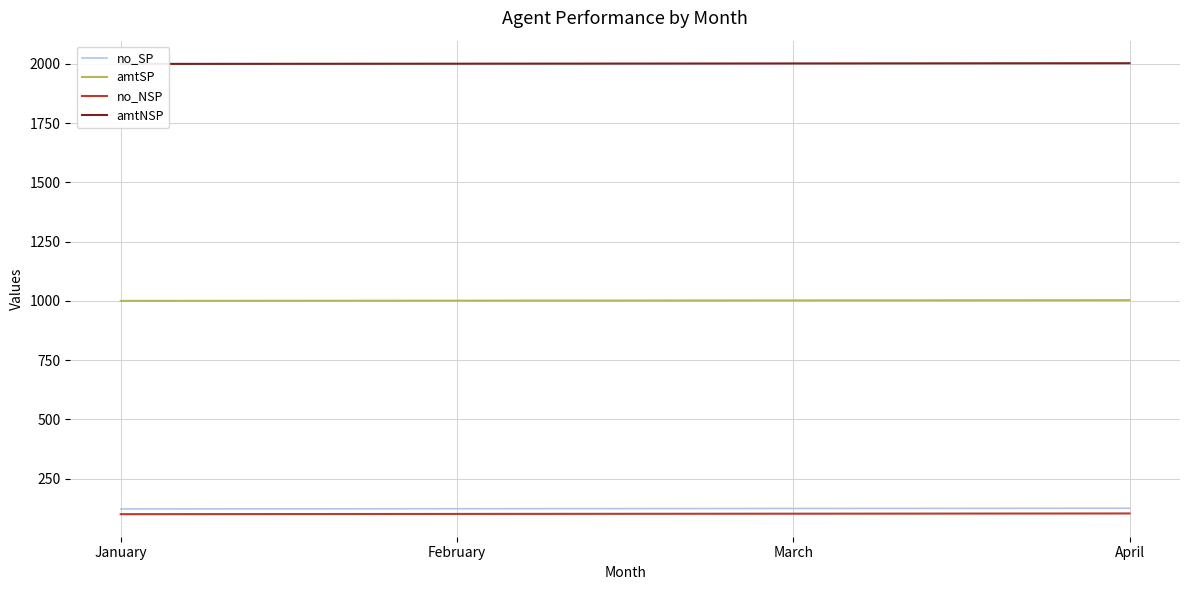

What is the average value of the amtNSP series?

2002